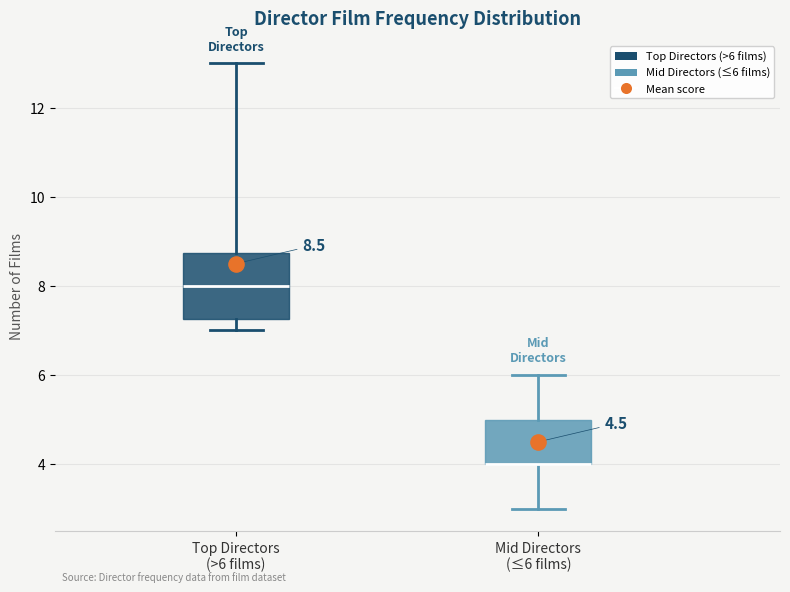

Comparing the boxes themselves (not the whiskers), which one is the tallest?

Top Directors (>6 films)